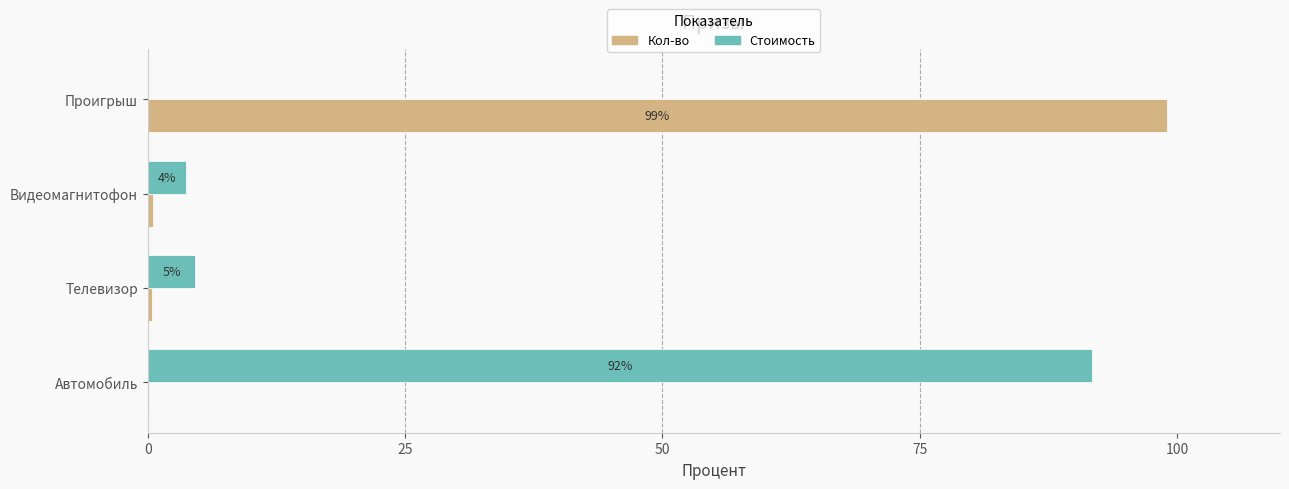

Count the number of categories in the chart.

4